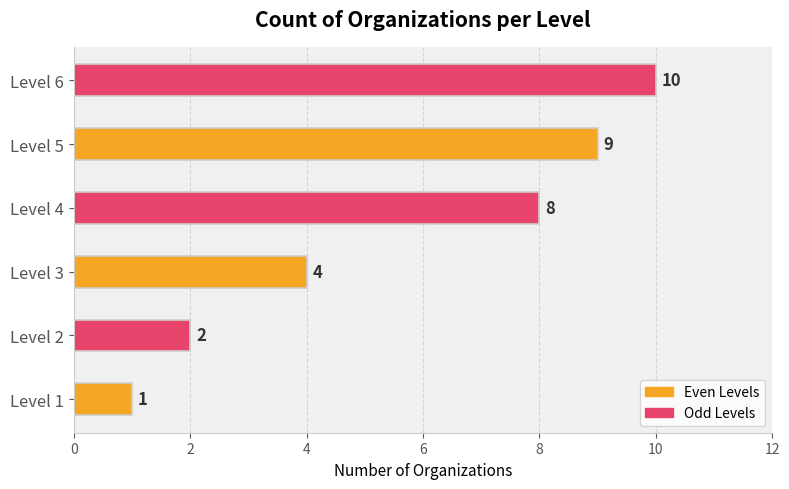

What is the difference between the maximum and second lowest values?

8